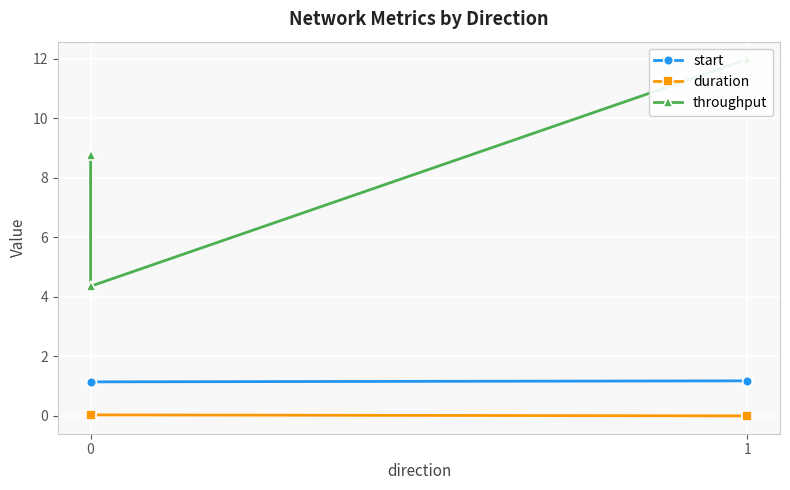

Which series has the widest spread of values?

throughput